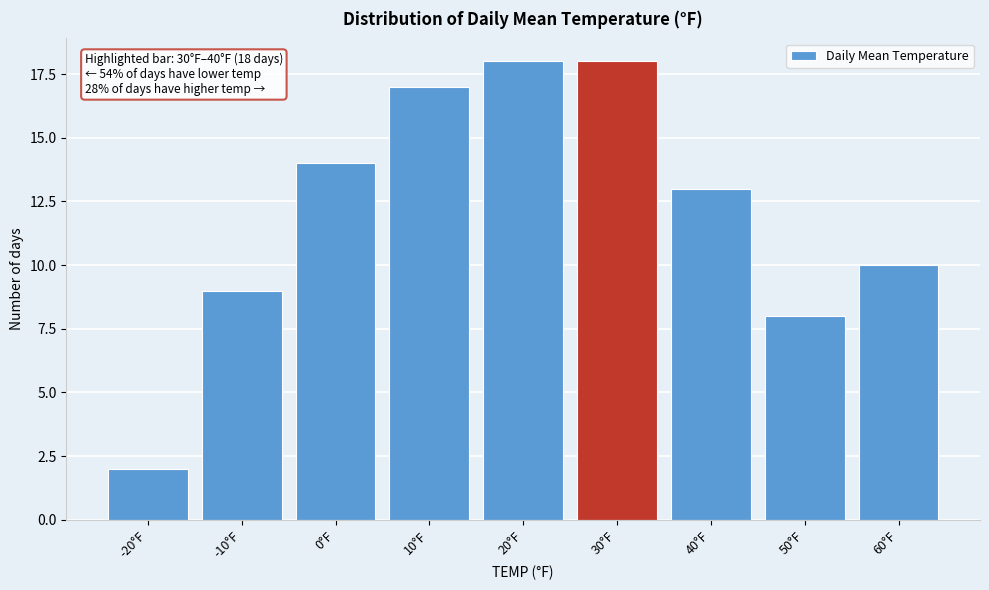

Reading left to right, list all the values displayed in this chart.

2	9	14	17	18	18	13	8	10